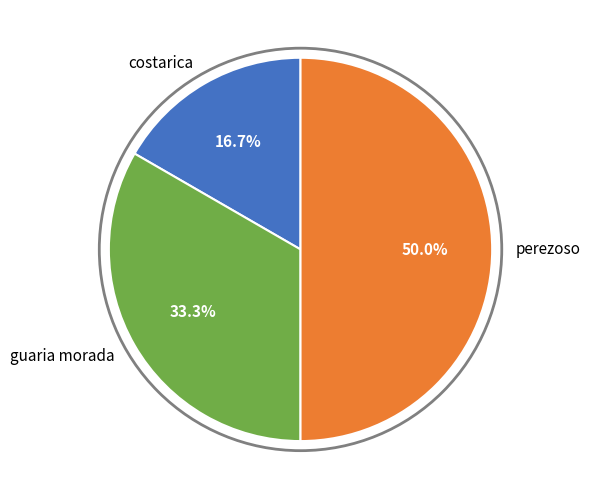

True or false: perezoso accounts for 56% of the total.

False